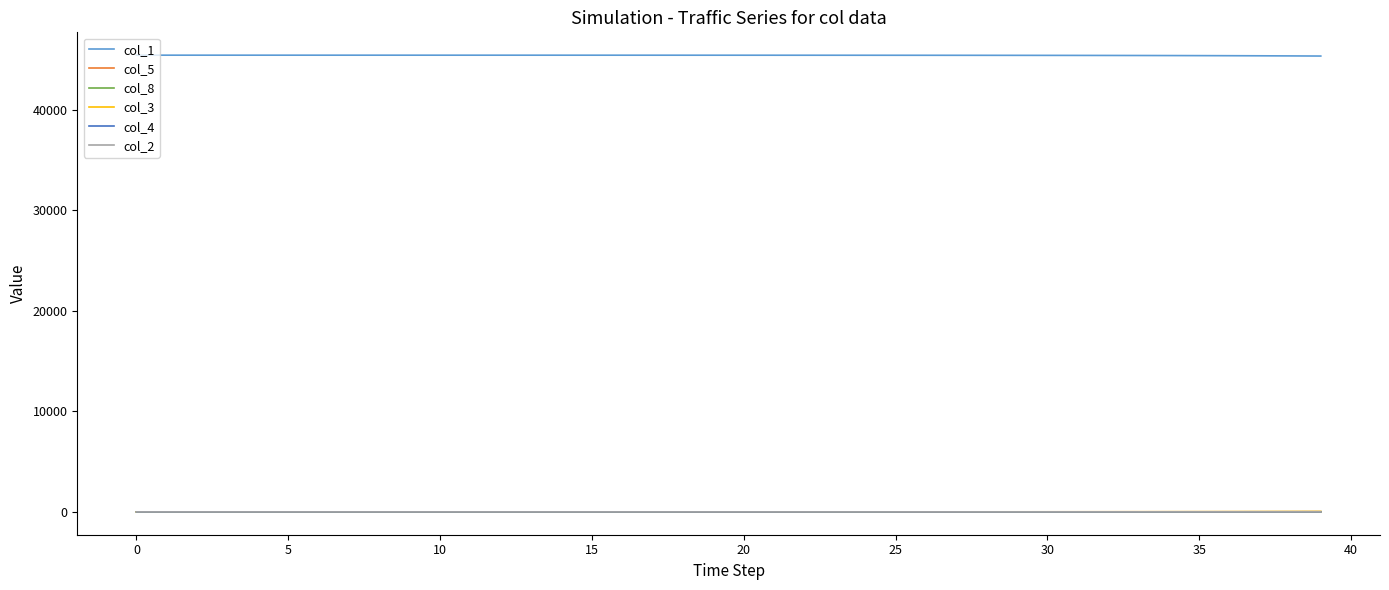

True or false: col_4 and col_1 cross at least once.

False